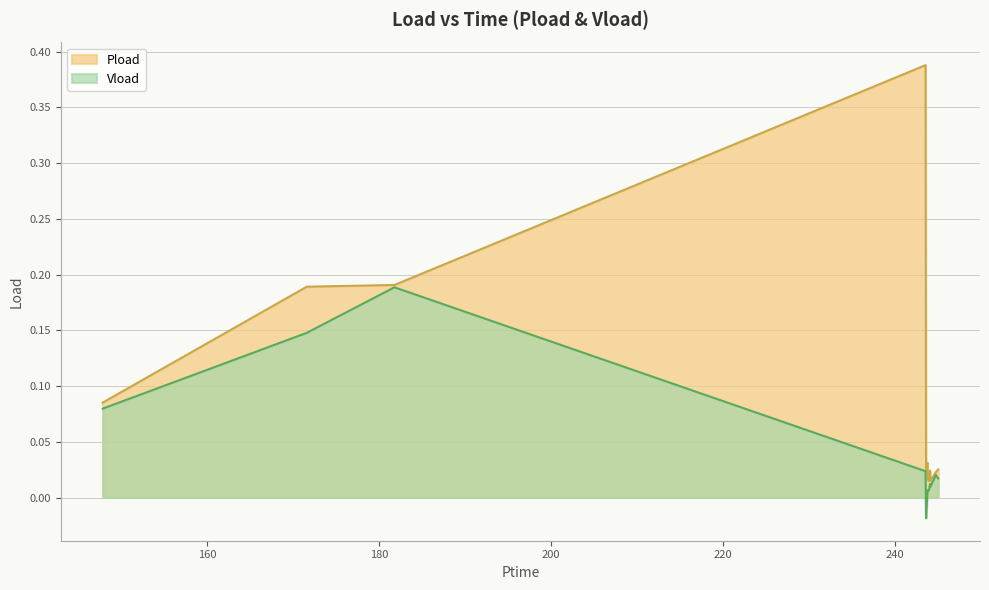

Between 243.75 and 244.728, which is larger?

243.75